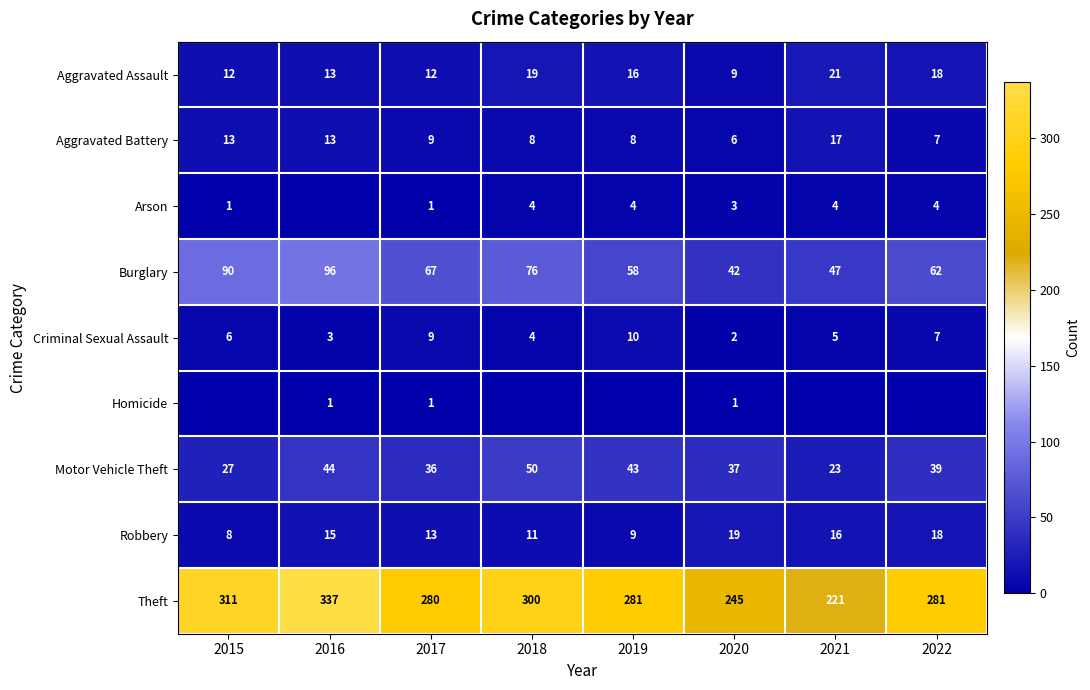

Is the value of Robbery at 2020 greater than the value of Aggravated Battery at 2021?

Yes